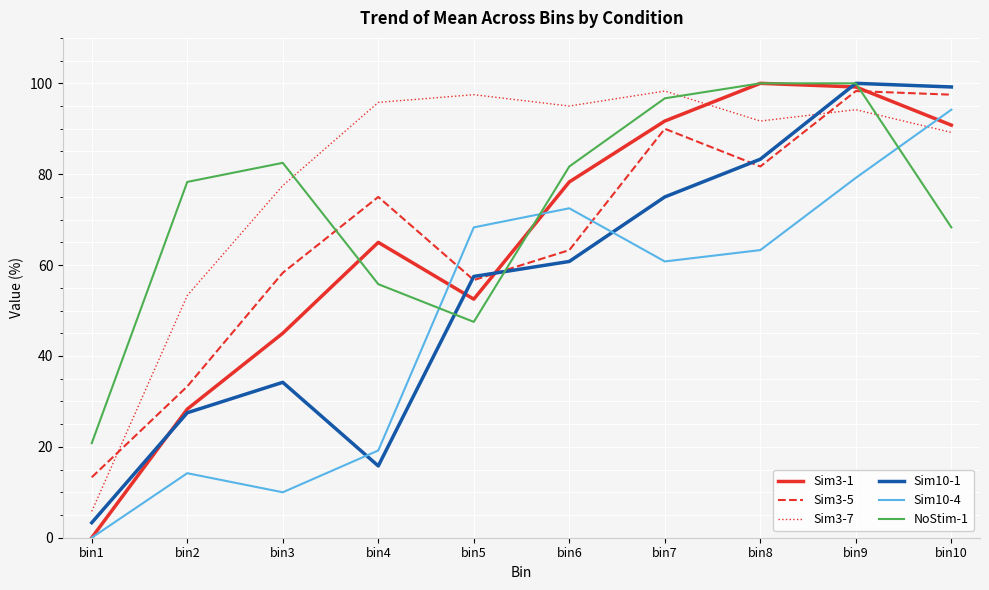

After their last crossing, which series has the higher values: Sim3-7 or Sim10-1?

Sim10-1